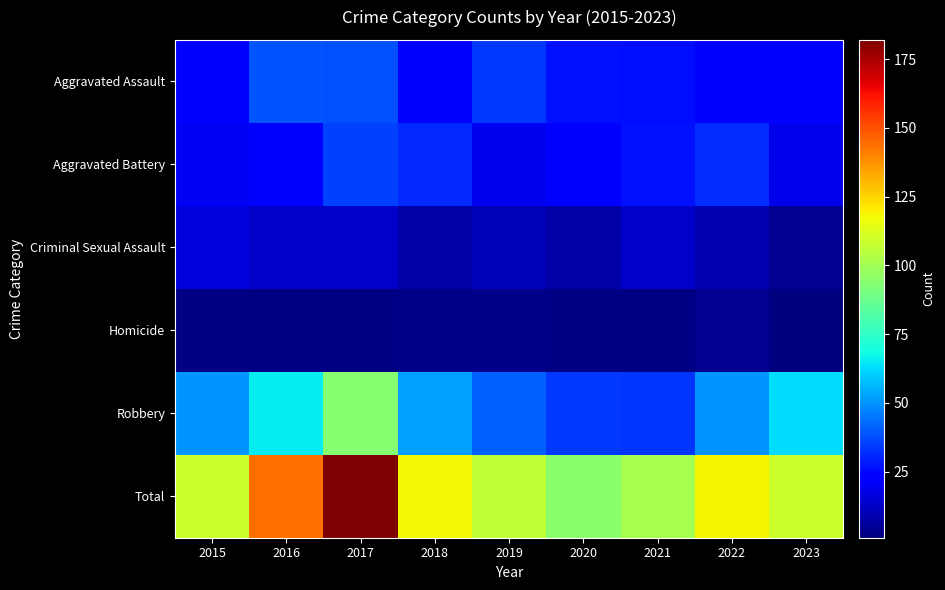

List the series in order of their peak value, lowest first.

Homicide, Criminal Sexual Assault, Aggravated Battery, Aggravated Assault, Robbery, Total